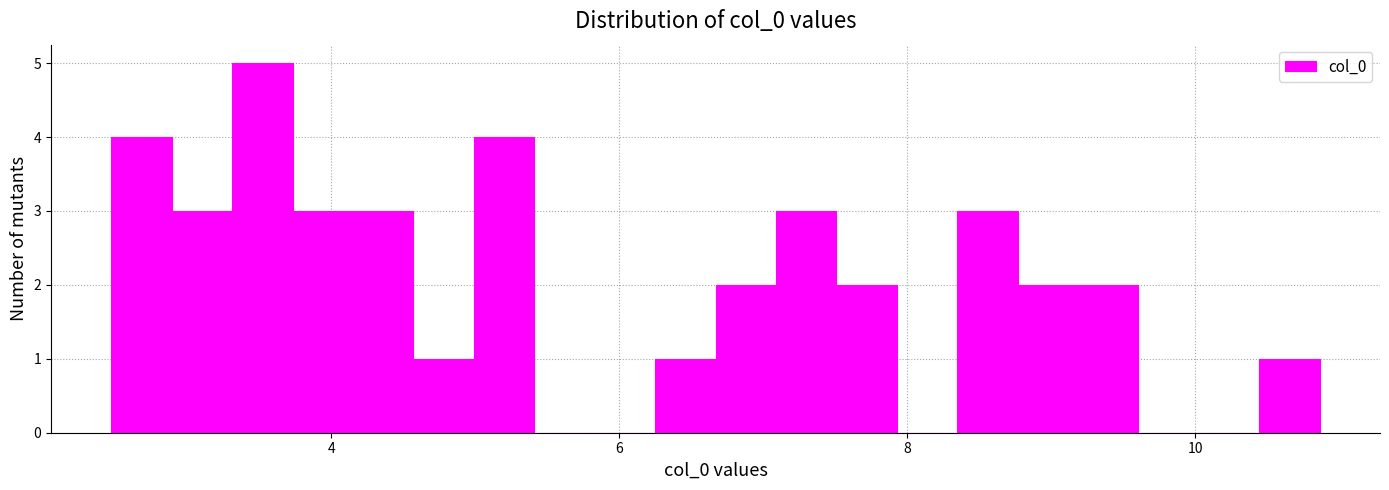

Read against the x-axis, roughly where is the centre of the tallest bar?

3.6